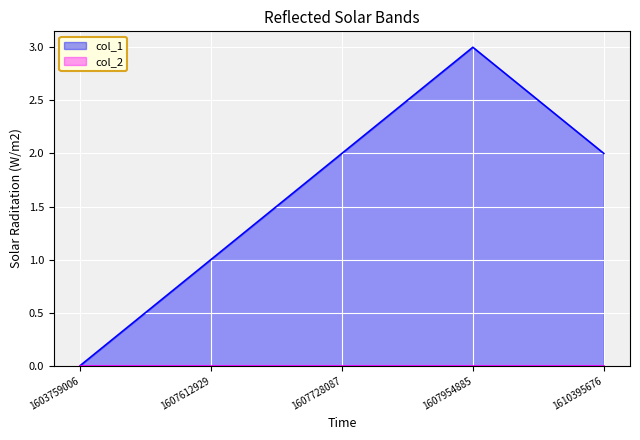

What is the greatest value displayed?

3